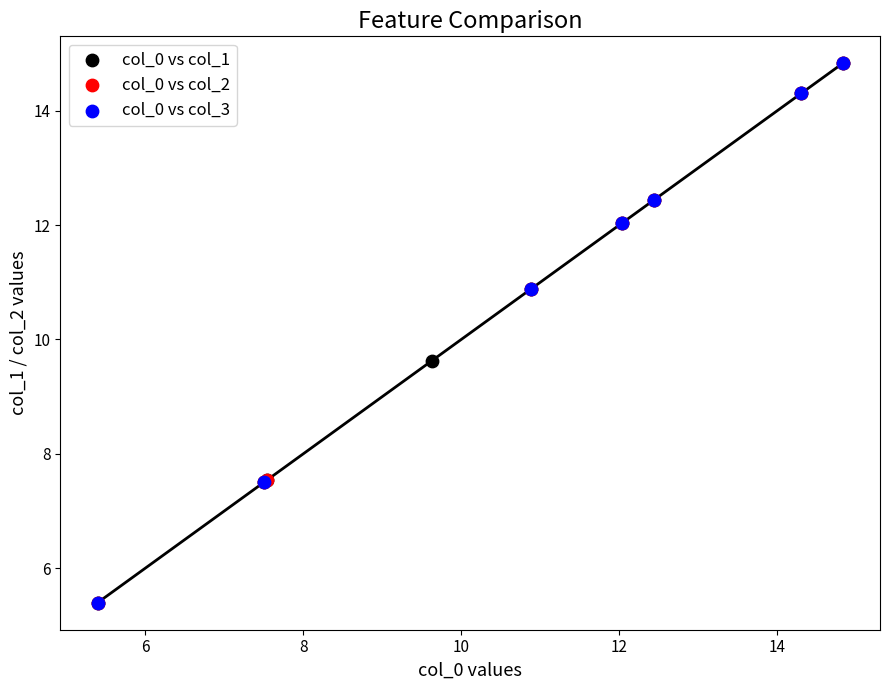

What are all the series names shown in the legend?

col_0 vs col_1, col_0 vs col_2, col_0 vs col_3